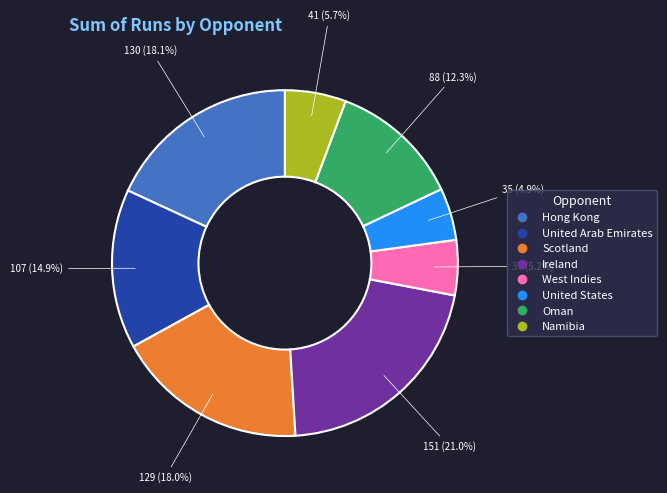

Does any single category account for the majority?

No